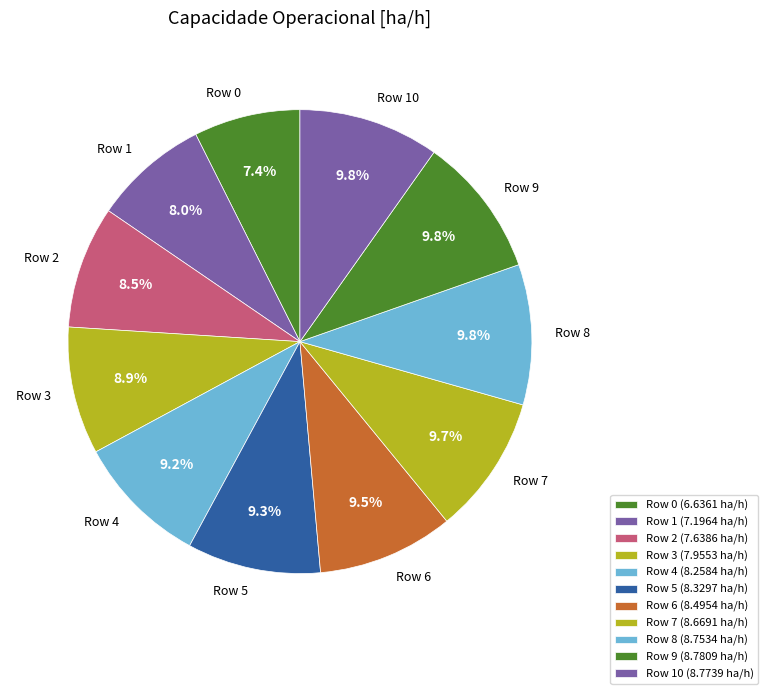

What is the ratio of the value at Row 1 to the value at Row 9?

0.8